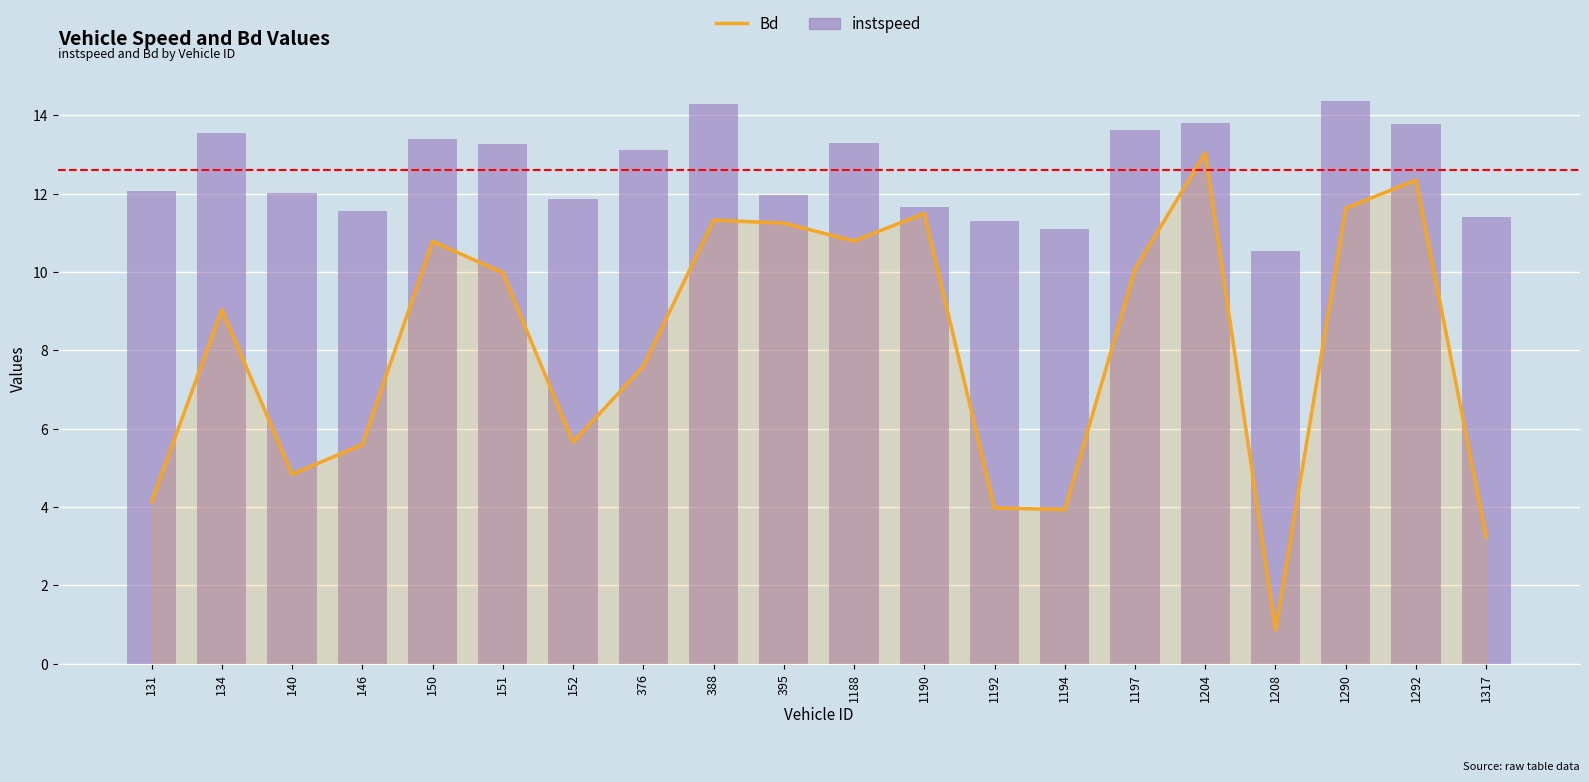

Between 131 and 1204, which is larger?

1204